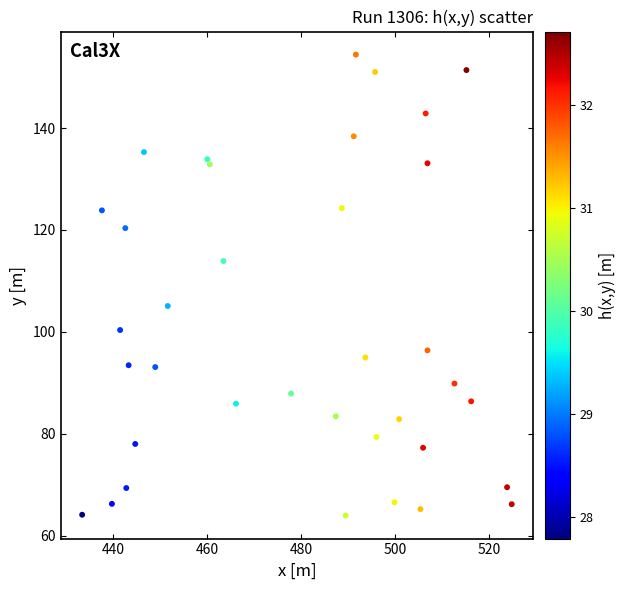

What is the range of Y values (max minus min)?

90.5